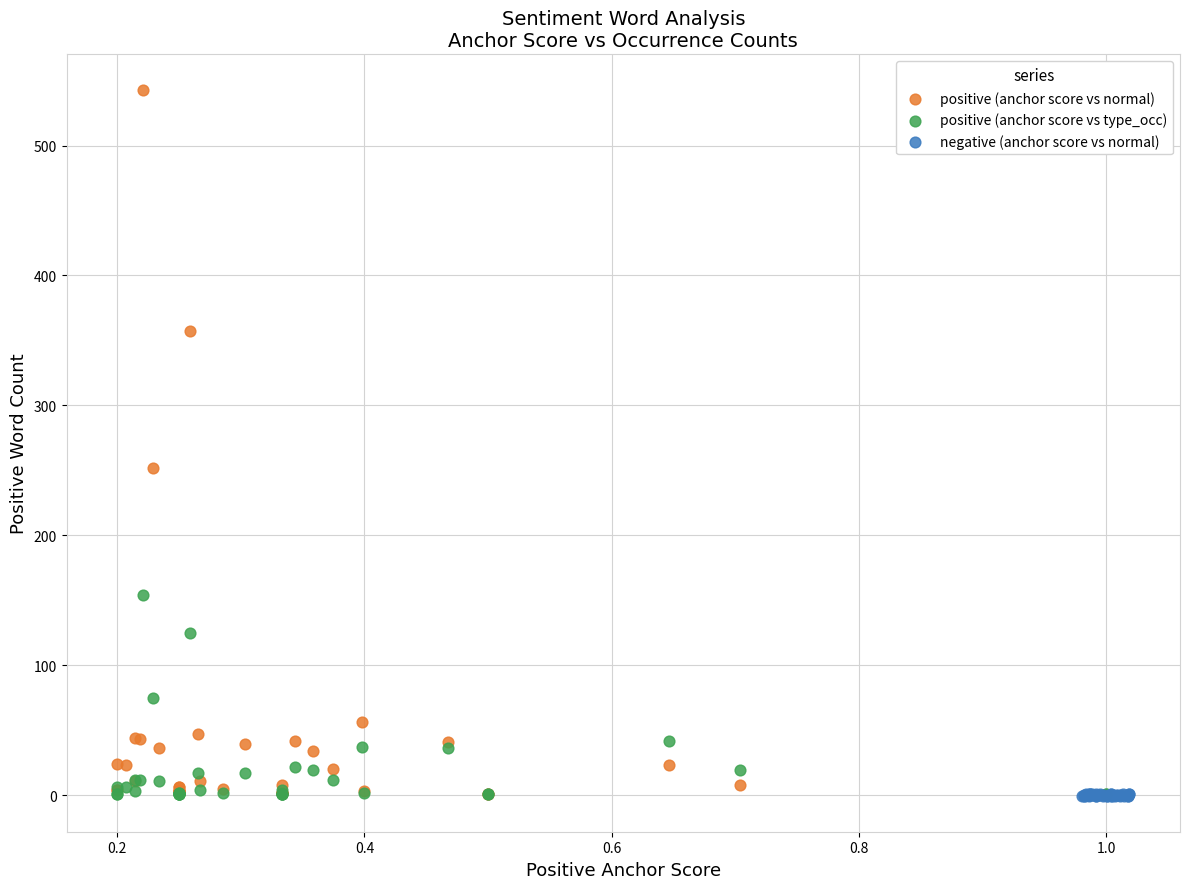

Which series reaches the maximum Y coordinate?

positive (anchor score vs normal)